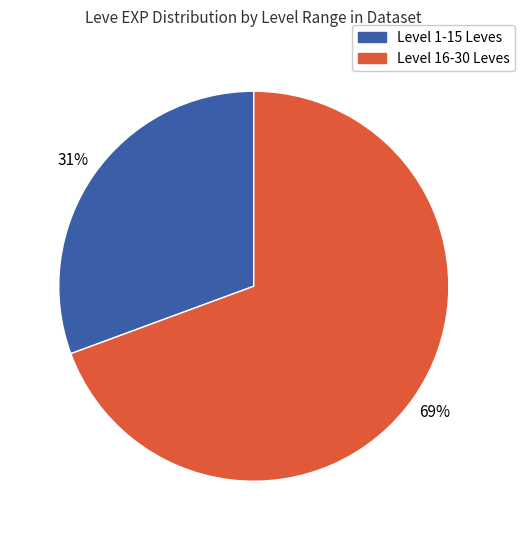

Is there any slice that represents more than half of the pie?

Yes